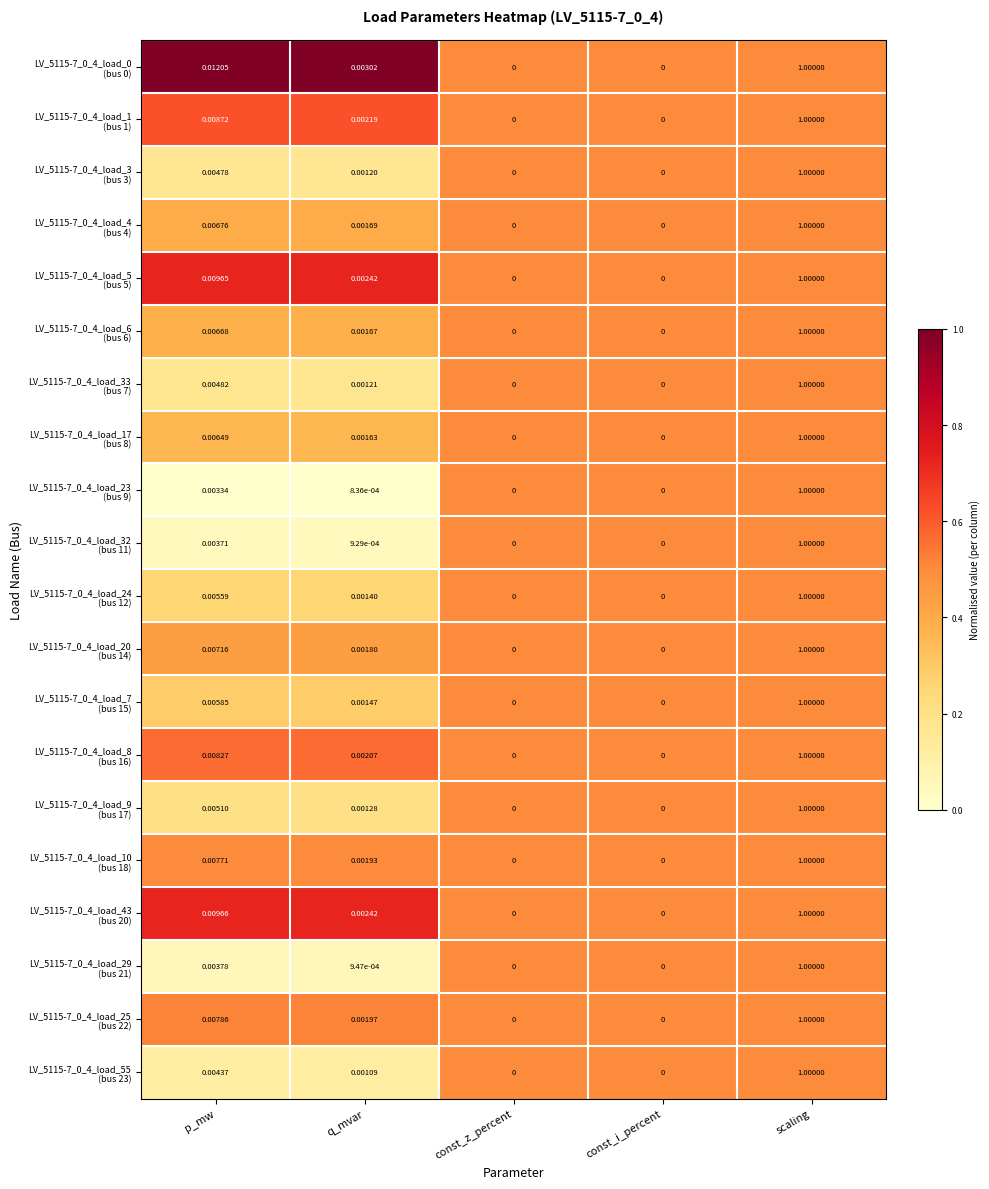

How many categories are shown in the chart?

5